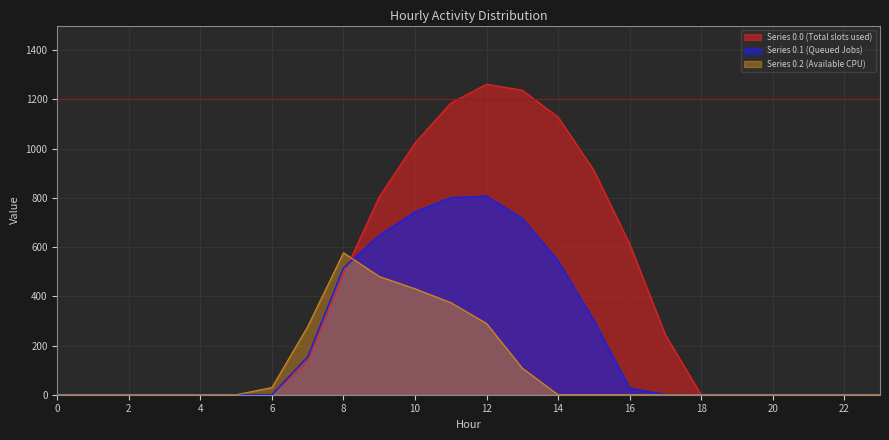

Is the value of row_0_2 at 5 greater than the value of row_0_1 at 2?

No